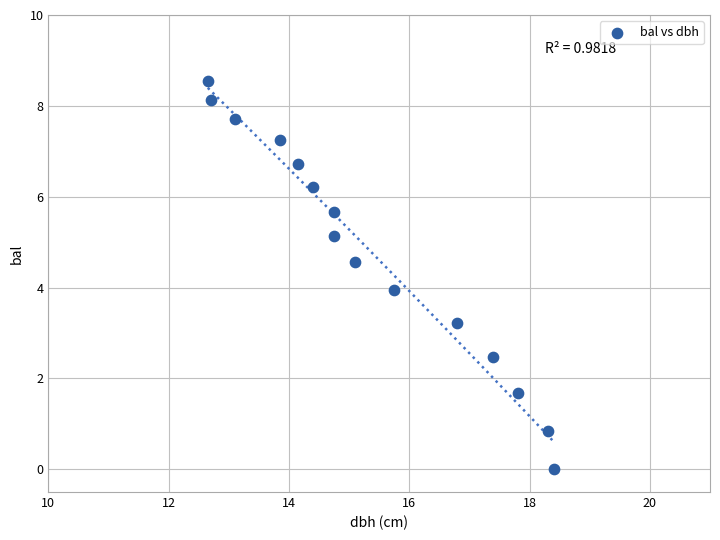

What is the range of X values (max minus min)?

5.7